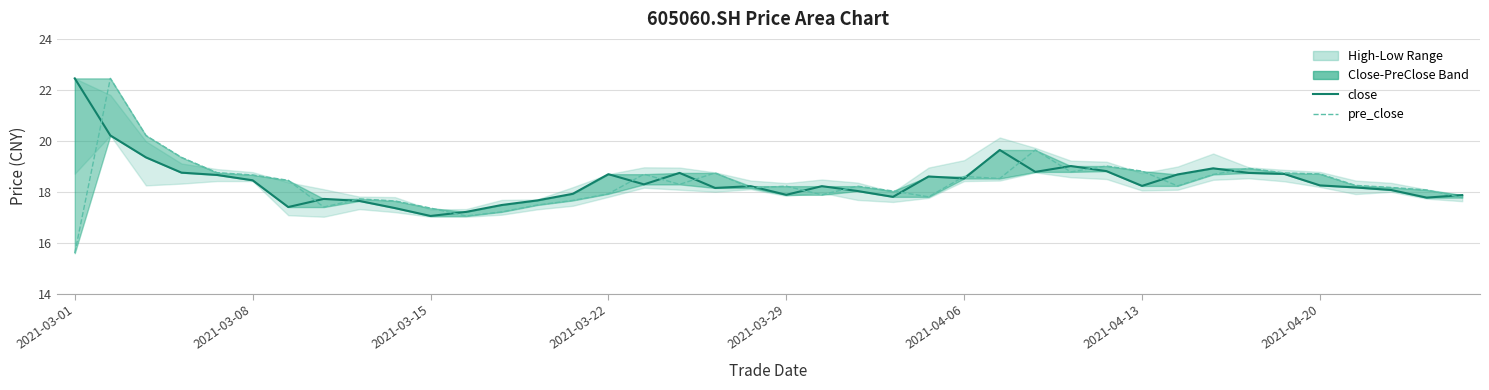

At which category does the chart reach its peak across all series?

2021-03-01